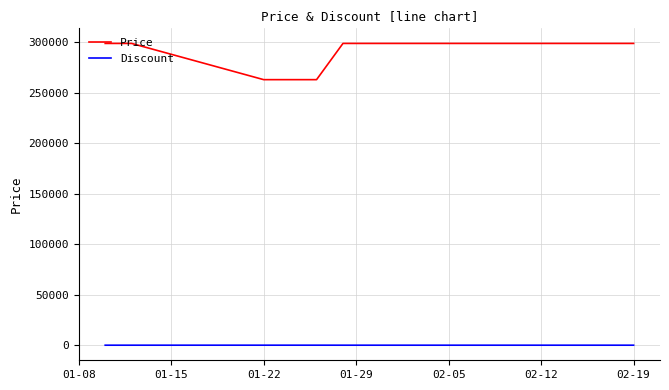

What are all the series names shown in the legend?

Price, Discount